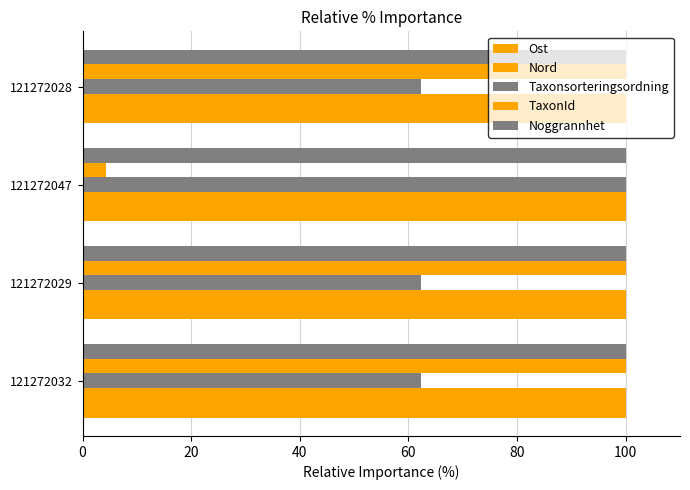

Count the number of data series in this chart.

5